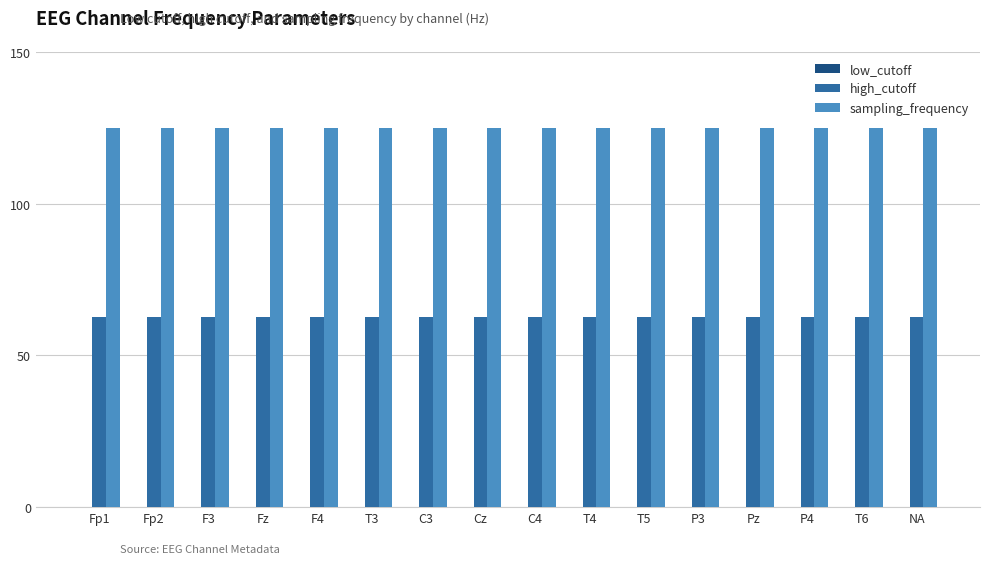

What is the label of the 14th bar from the left?

P4